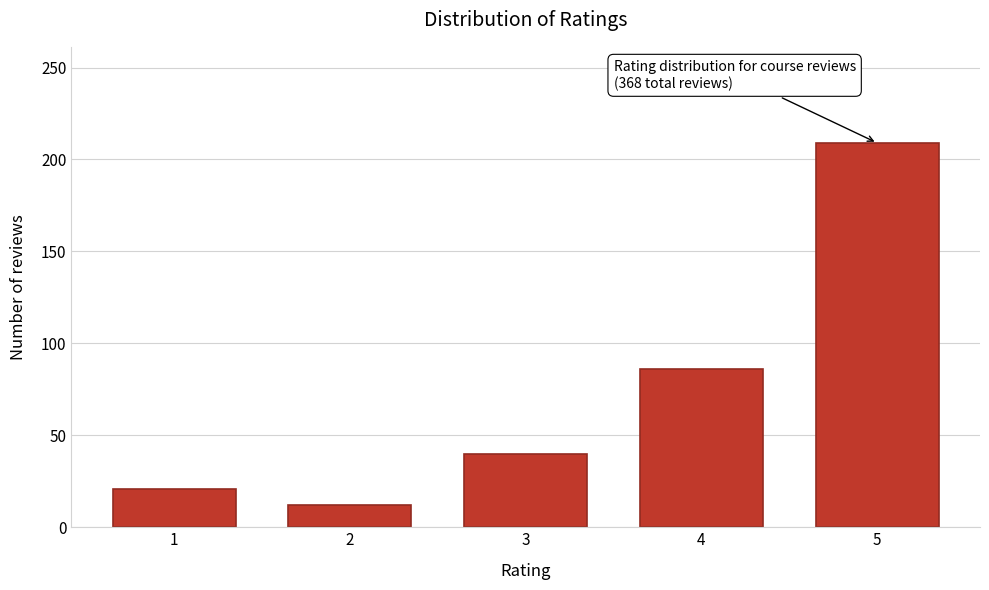

Reading left to right, list all the values displayed in this chart.

21	12	40	86	209